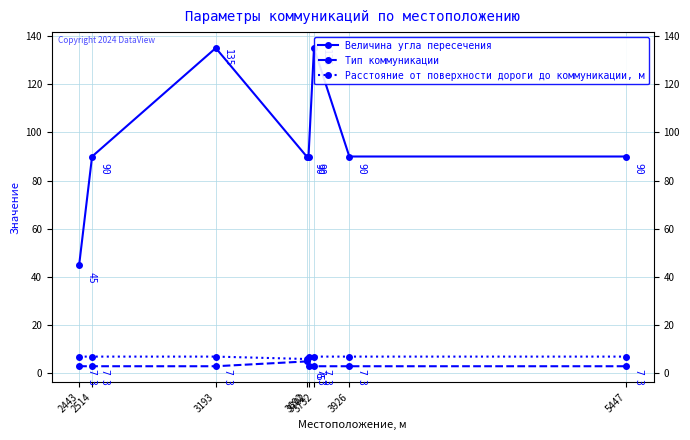

True or false: Величина угла пересечения has a value of 30 at 5447.

False